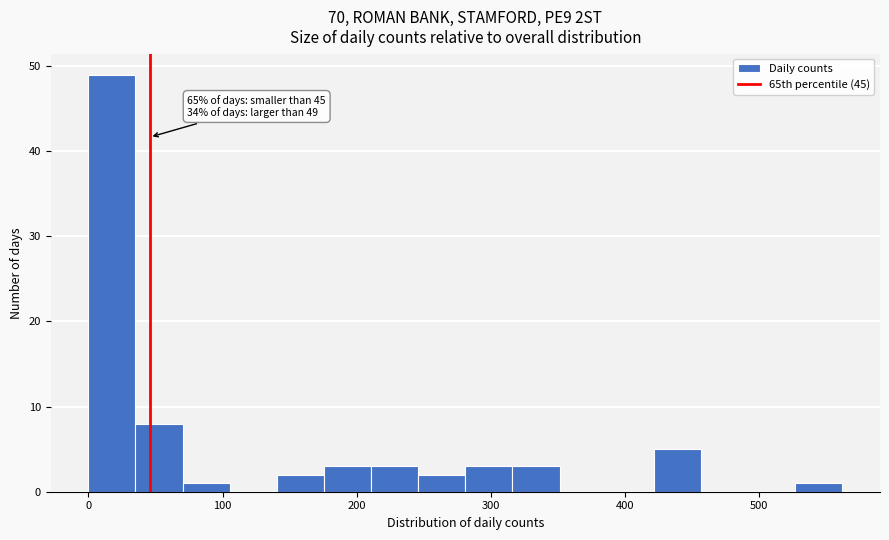

Around what value on the x-axis is the tallest bar? Give the approximate position of its centre, as read against the axis.

20